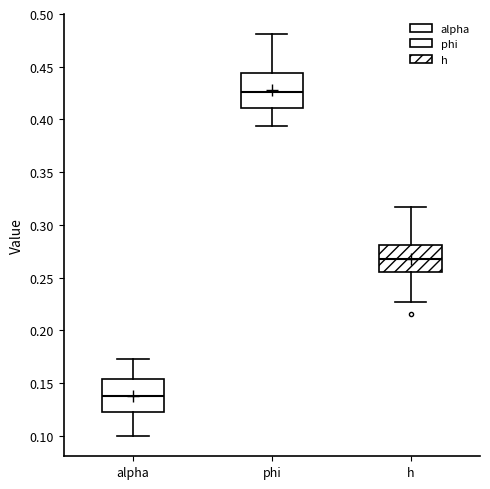

Reading left to right, read every box against the y-axis: the position of its median line, the range the box covers, and the ends of its whiskers. The values are not printed on the chart, so give them approximately, as read against the axis.

alpha: median 0.140, box 0.125 to 0.155, whiskers 0.100 to 0.175
phi: median 0.425, box 0.410 to 0.445, whiskers 0.395 to 0.480
h: median 0.270, box 0.255 to 0.280, whiskers 0.225 to 0.315